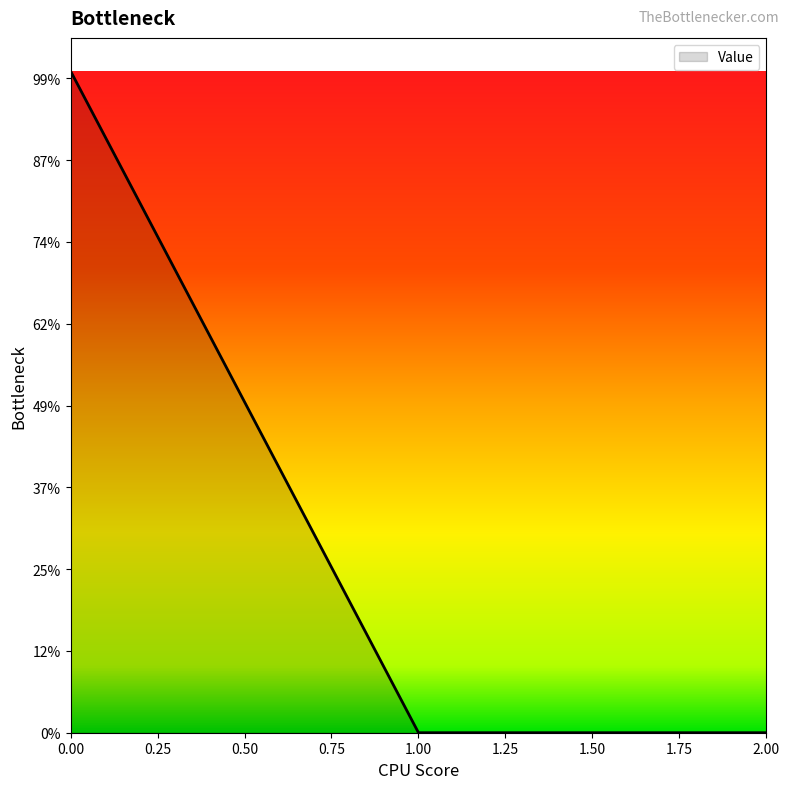

Does the chart display data point markers on the line(s)?

No